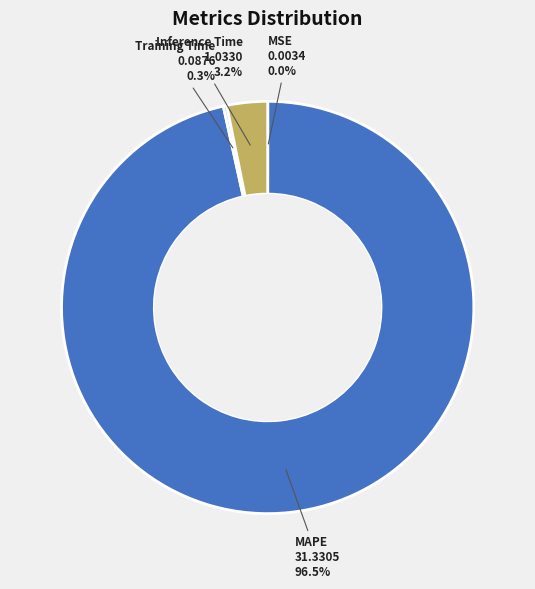

Which category has the biggest portion of the pie?

MAPE